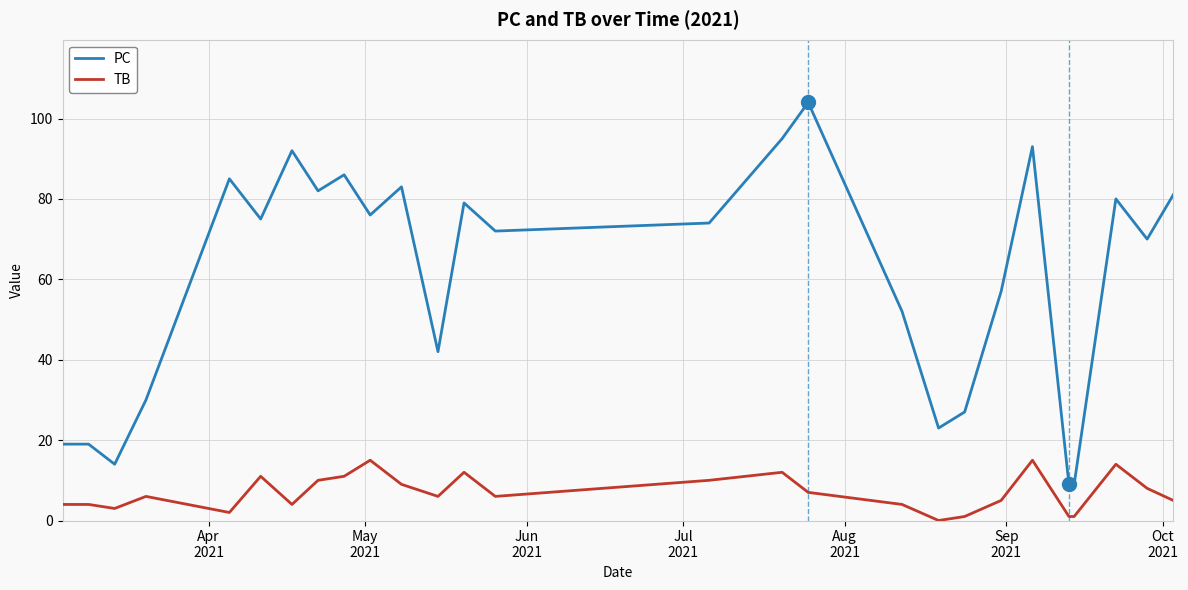

What is the minimum value for PC?

9